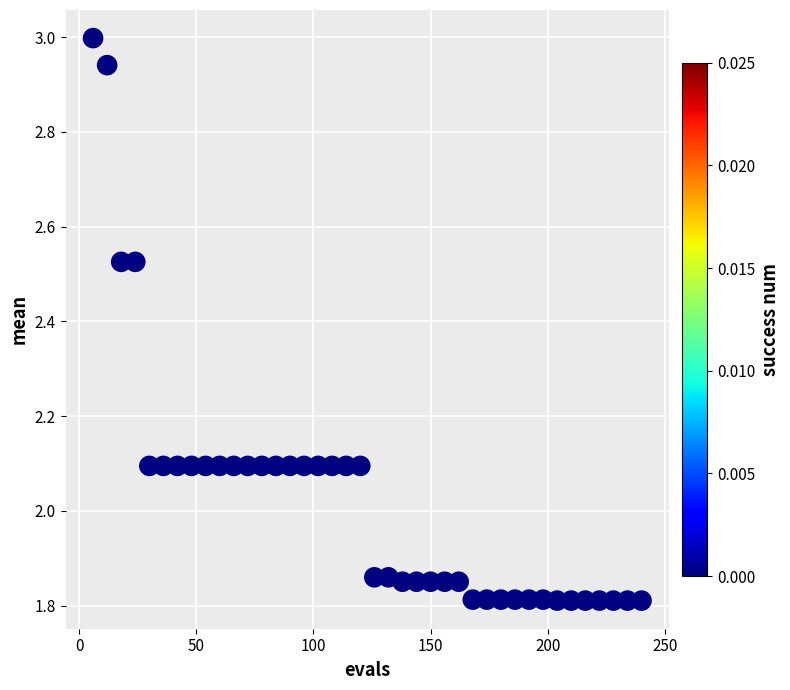

What is the range of X values (max minus min)?

234.0